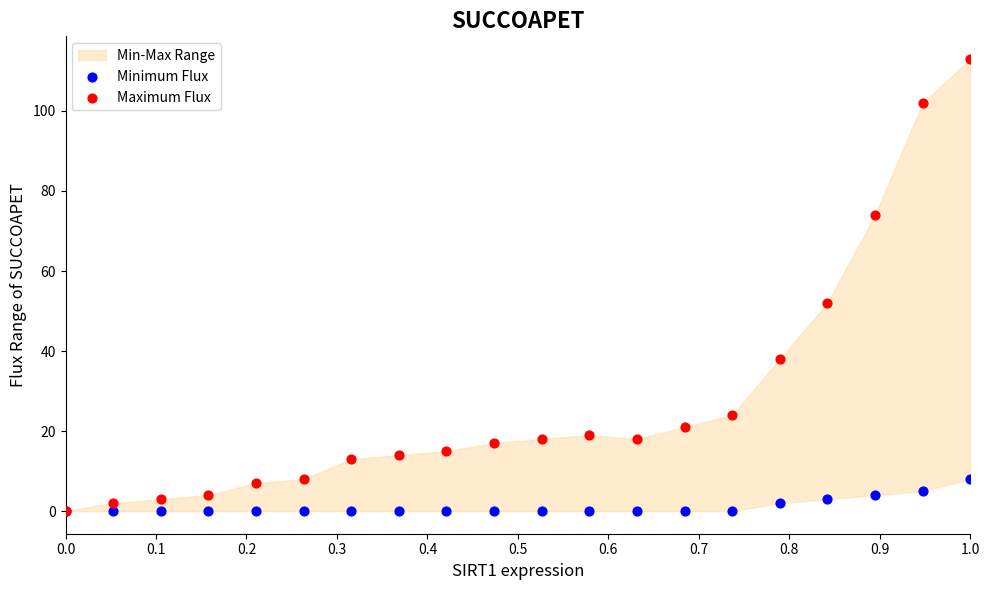

Across all series, what Y value is closest to 56?

52